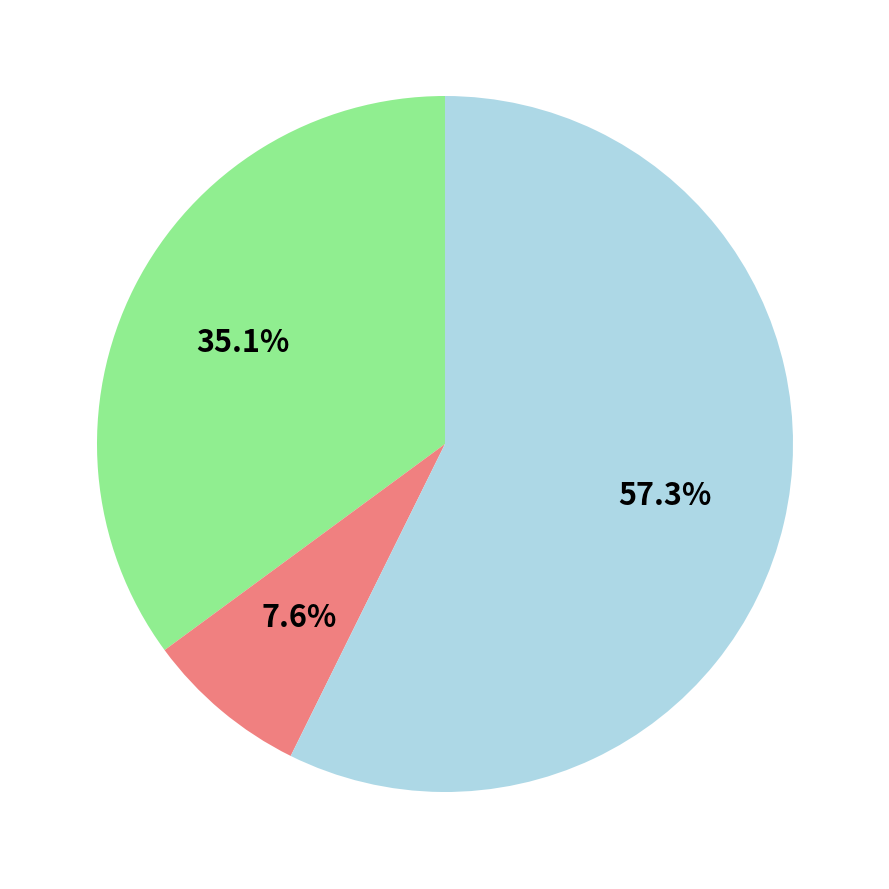

Does any single category account for the majority?

Yes